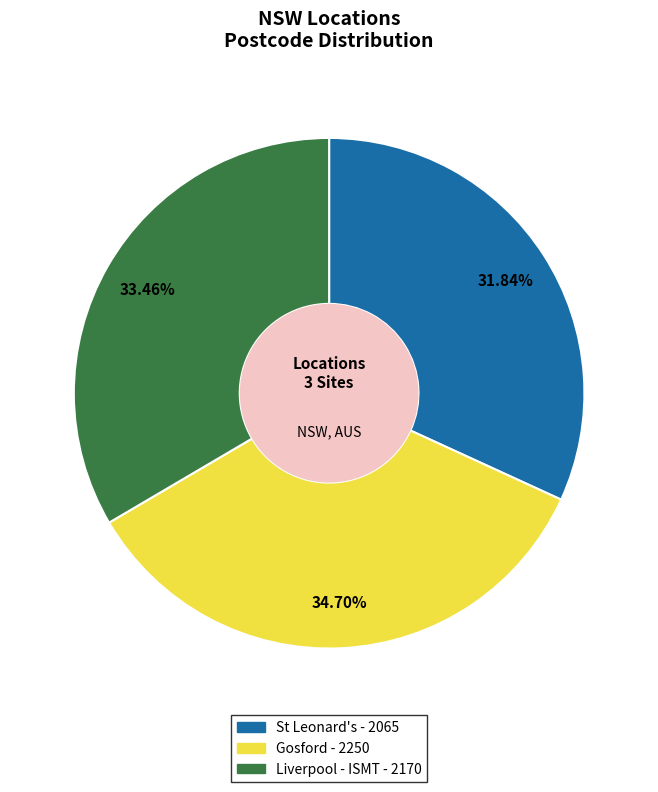

Does St Leonard's represent more than half of the total?

No